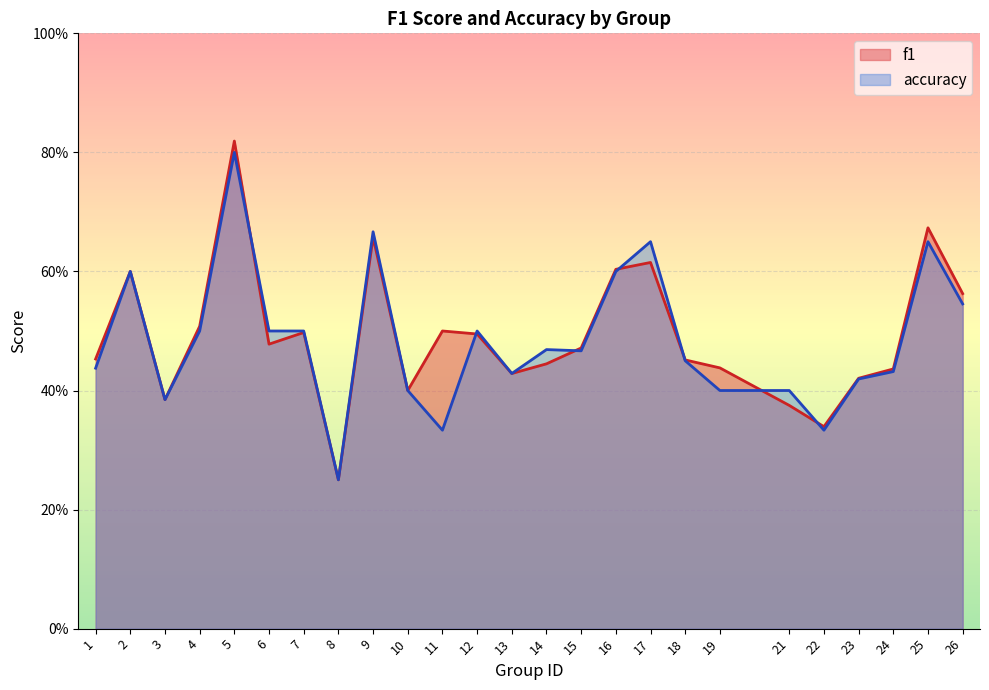

Rank the series by their maximum value, from lowest to highest.

accuracy, f1